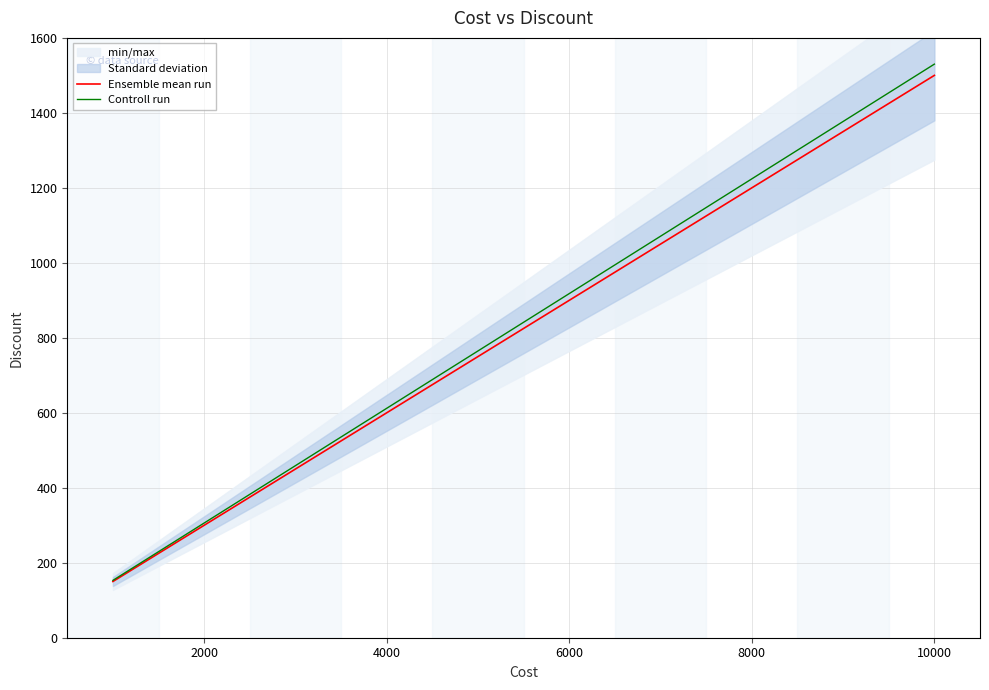

At how many categories does at least one series exceed 793?

5